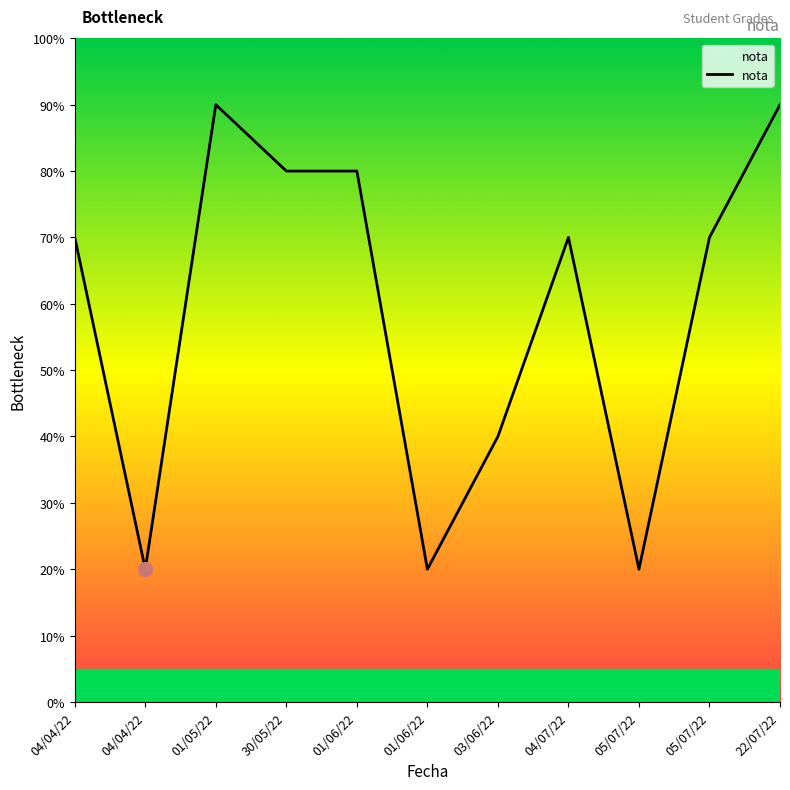

What value does the data have at 04/04/22?

7